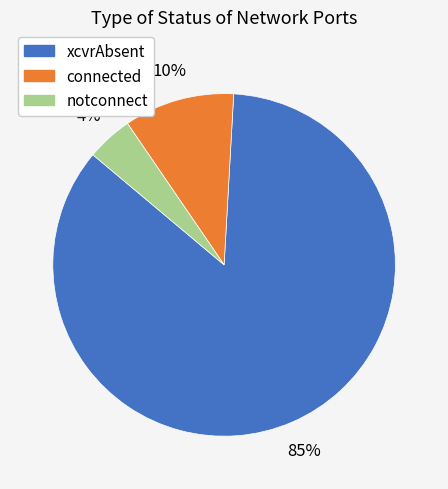

Rank the categories by value from lowest to highest.

notconnect, connected, xcvrAbsent